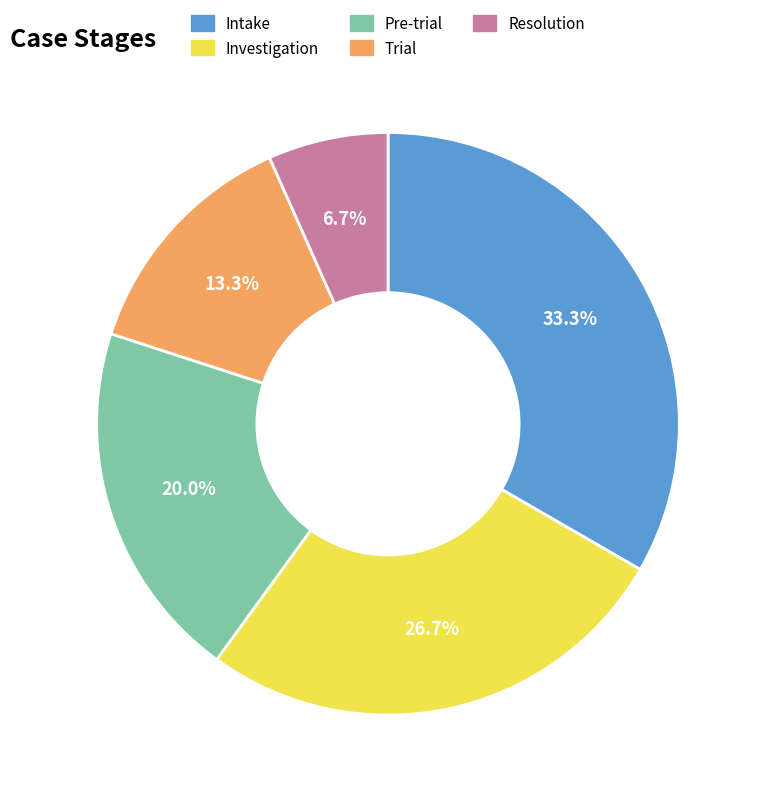

Rank the categories by value from lowest to highest.

Resolution, Trial, Pre-trial, Investigation, Intake